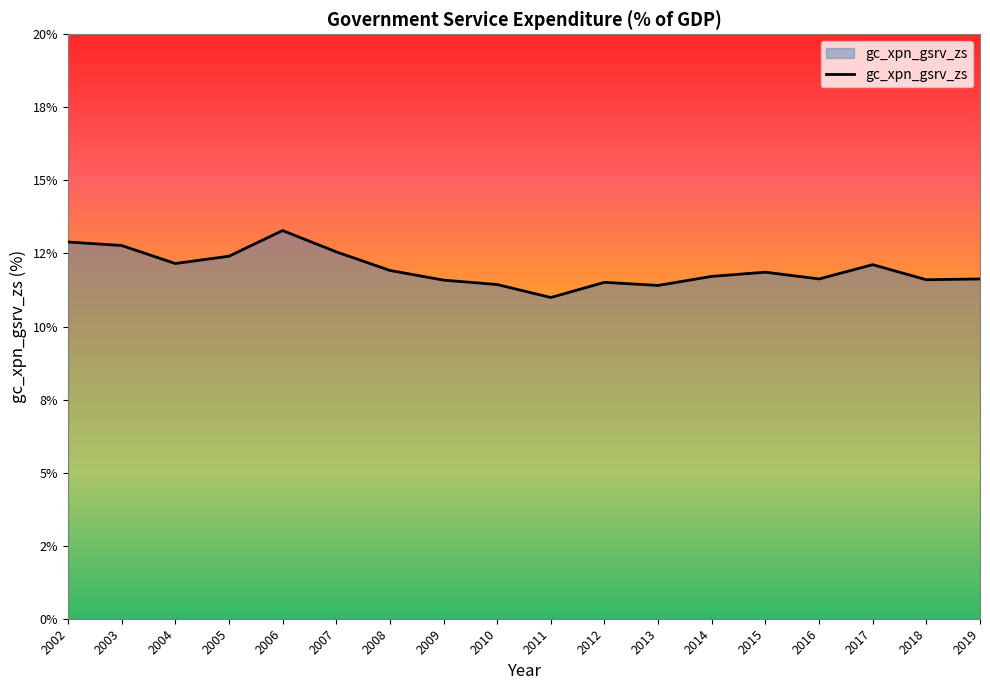

Does the chart have visible grid lines?

No